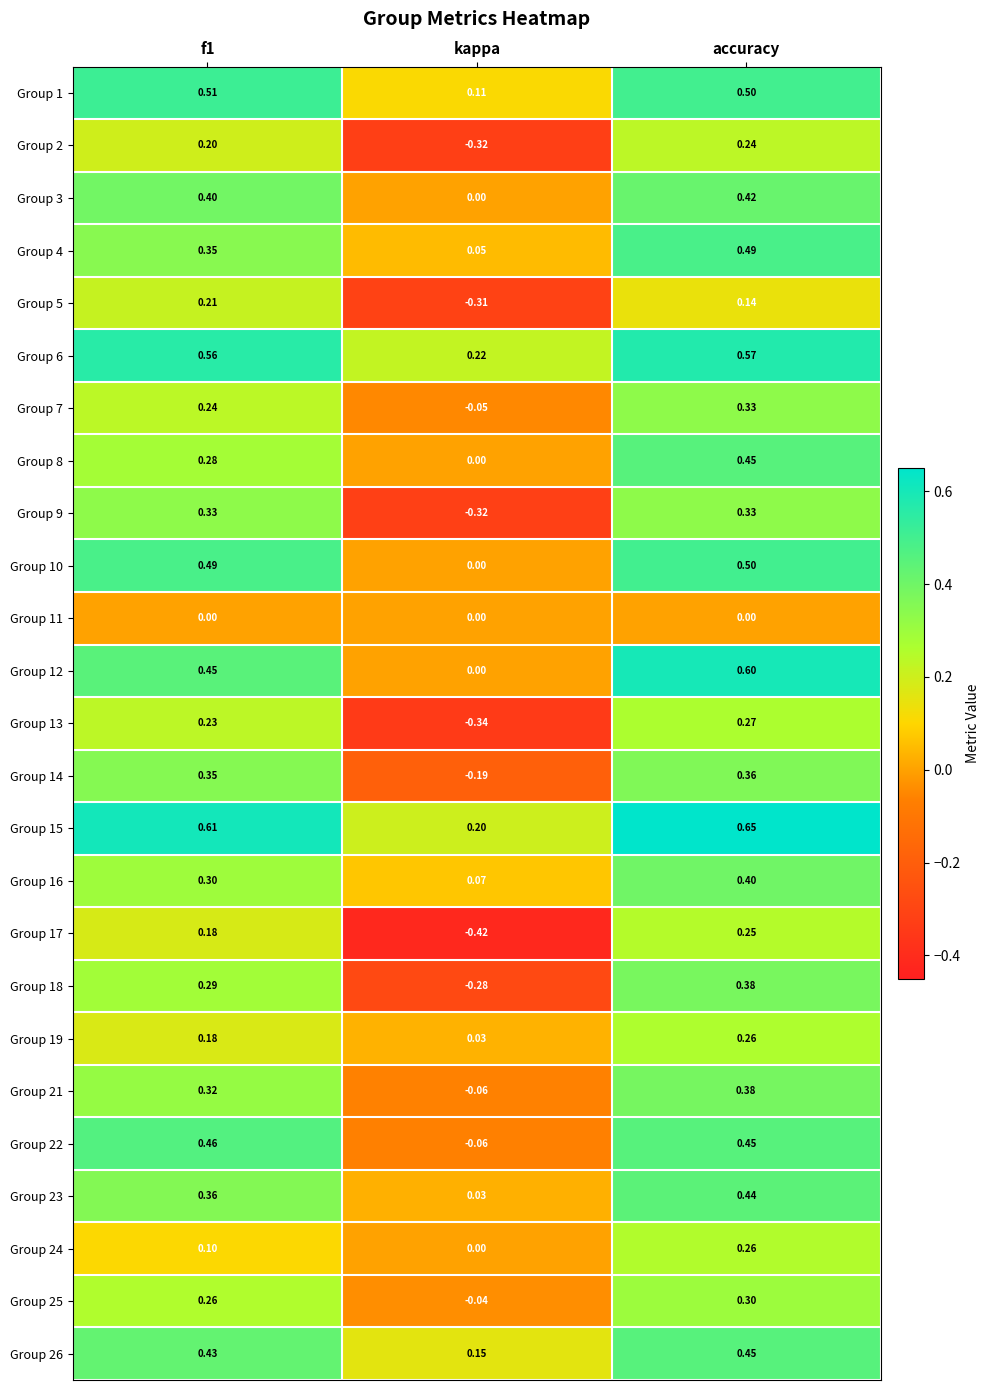

Is the value of Group 18 at kappa greater than the value of Group 6 at accuracy?

No